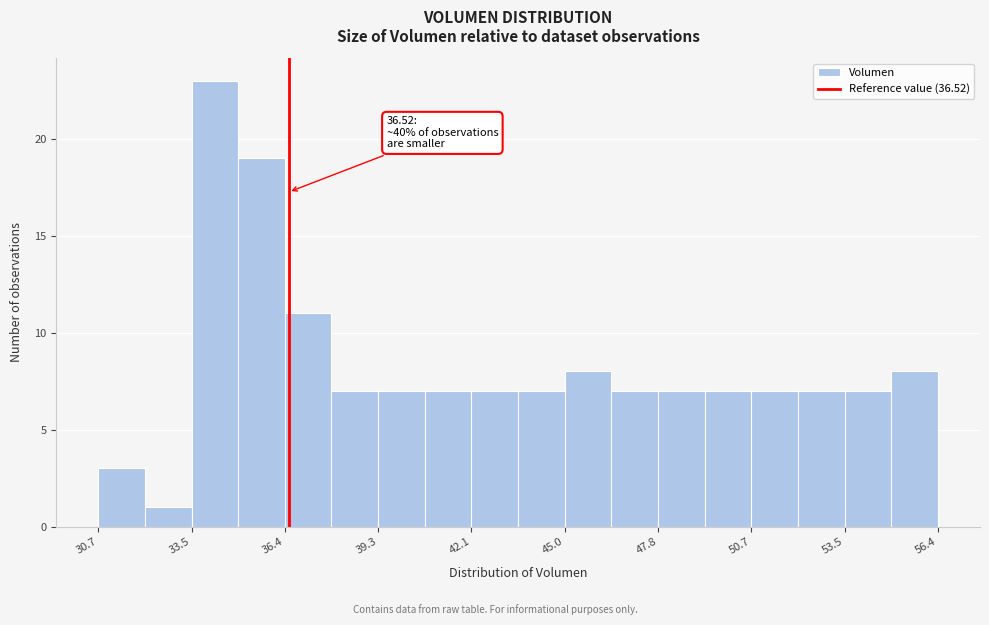

Read against the x-axis, roughly where is the centre of the tallest bar?

34.5